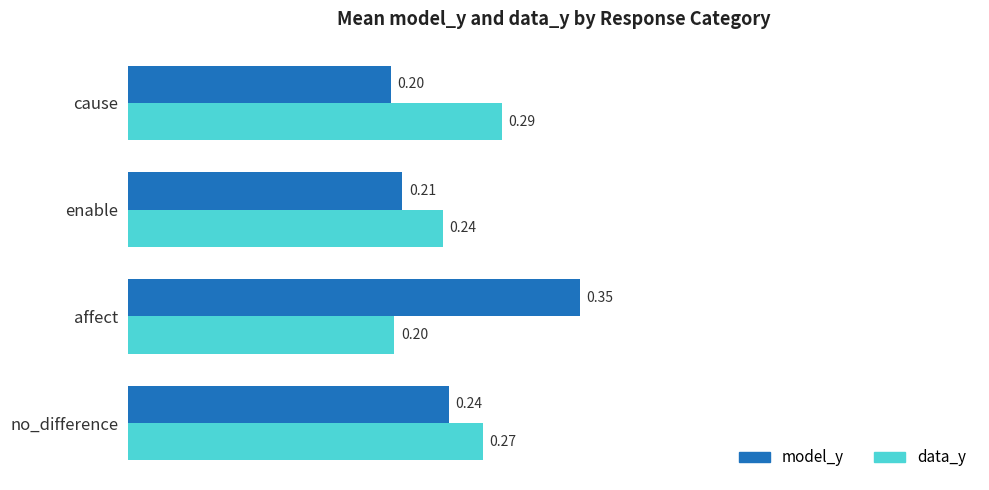

Where is model_y nearest to the value 0?

cause